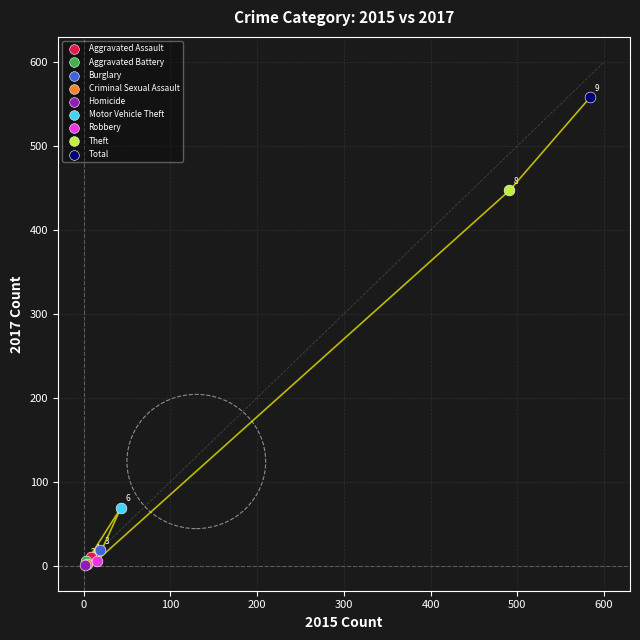

What are all the series names shown in the legend?

Aggravated Assault, Aggravated Battery, Burglary, Criminal Sexual Assault, Homicide, Motor Vehicle Theft, Robbery, Theft, Total